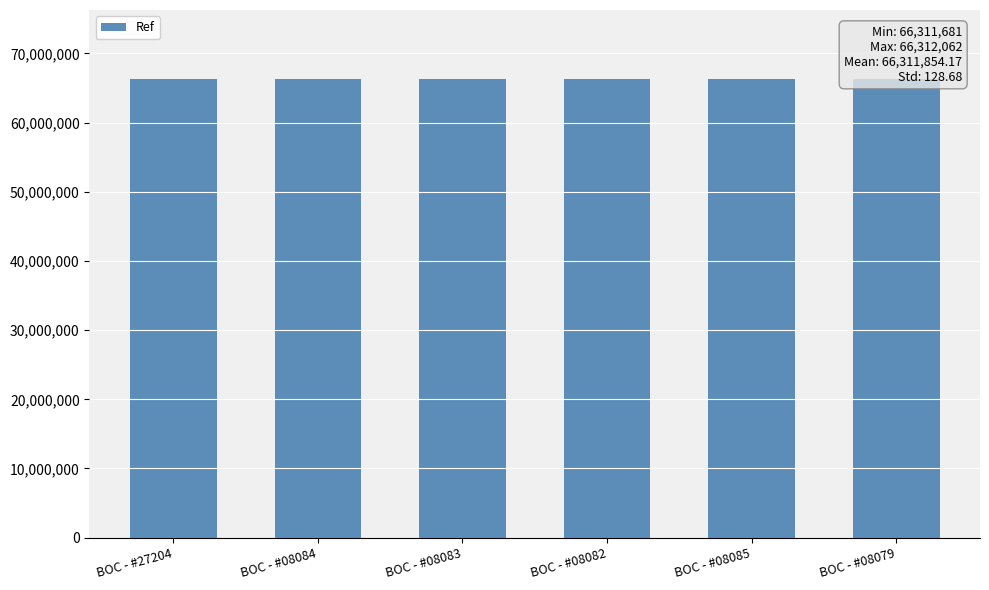

Count the number of values greater than 66311911.

2